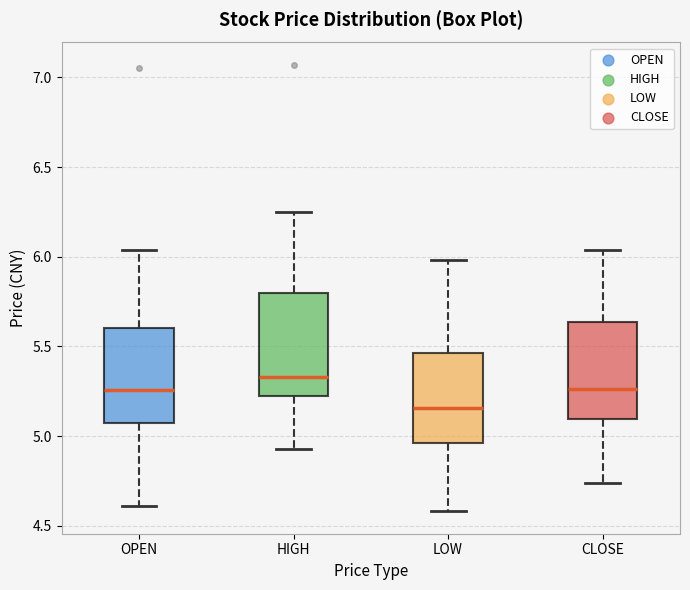

Which box's median line is the highest?

HIGH